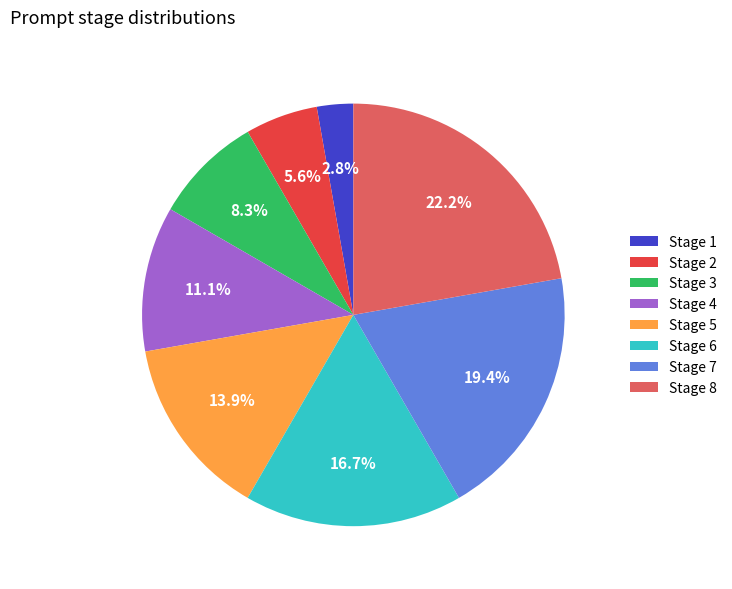

Rank the categories by value from lowest to highest.

Stage 1, Stage 2, Stage 3, Stage 4, Stage 5, Stage 6, Stage 7, Stage 8